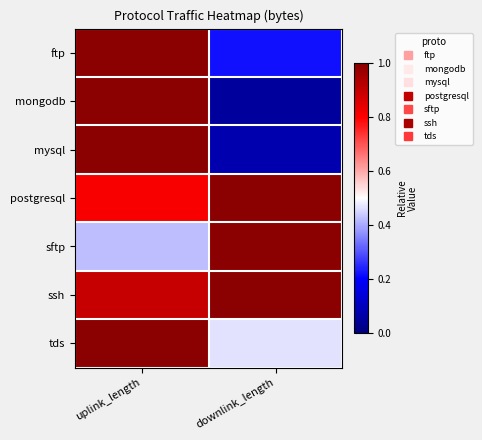

Reading left to right, list all the values displayed in this chart.

ftp: uplink_length=1.0	downlink_length=0.2
mongodb: uplink_length=1.0	downlink_length=0.0
mysql: uplink_length=1.0	downlink_length=0.1
postgresql: uplink_length=0.8	downlink_length=1.0
sftp: uplink_length=0.4	downlink_length=1.0
ssh: uplink_length=0.9	downlink_length=1.0
tds: uplink_length=1.0	downlink_length=0.5